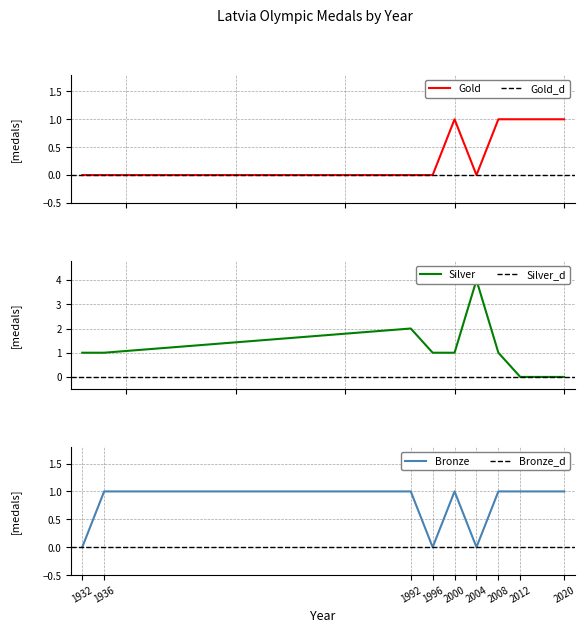

How many values in Silver are above zero?

7